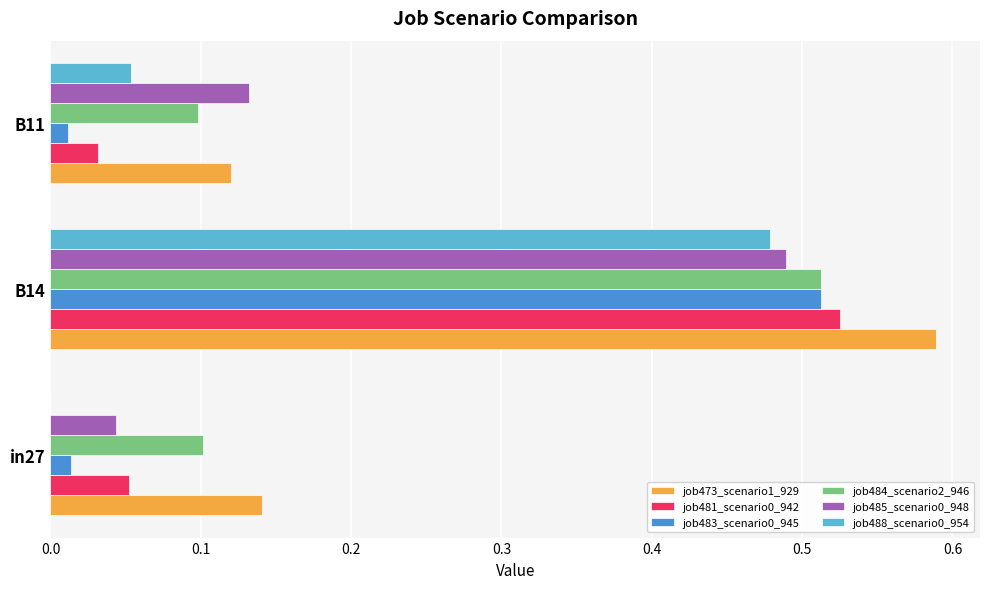

At which label does job473_scenario1_929 reach its peak?

B14